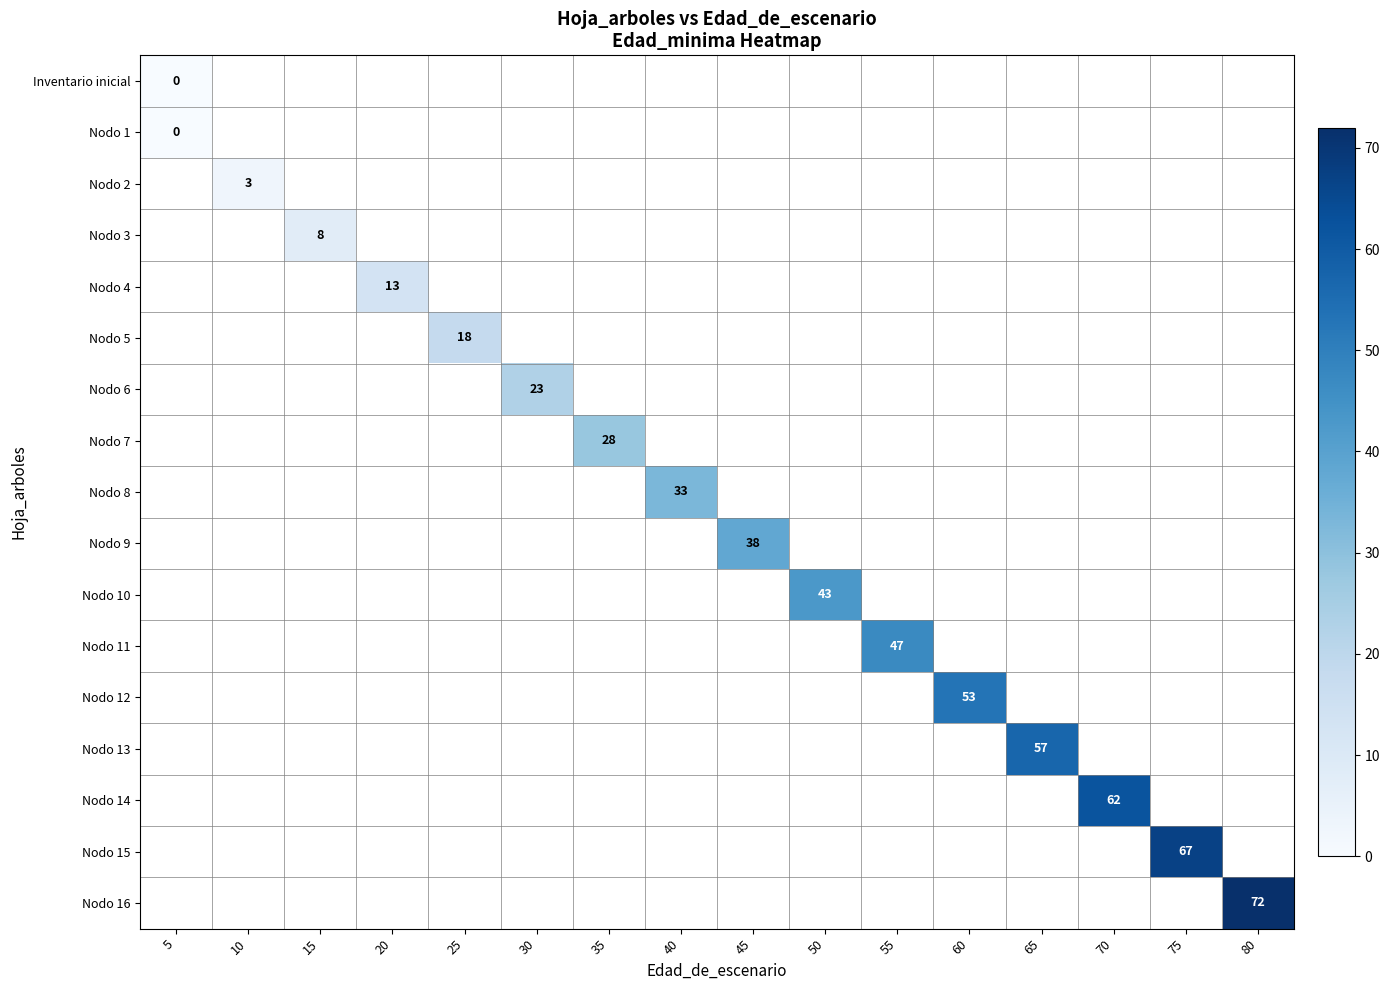

The value of Nodo 8 at 40 is 10. True or false?

False